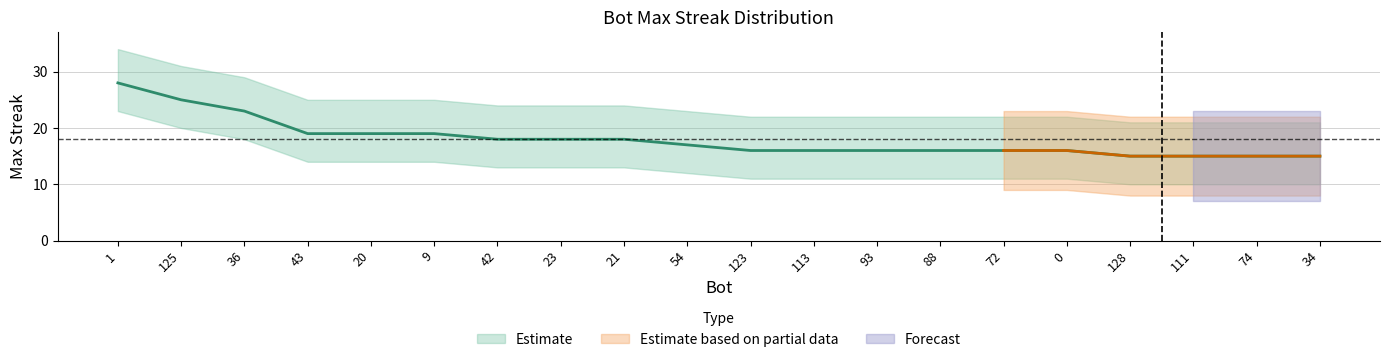

True or false: the data shows 16 at 0.

True